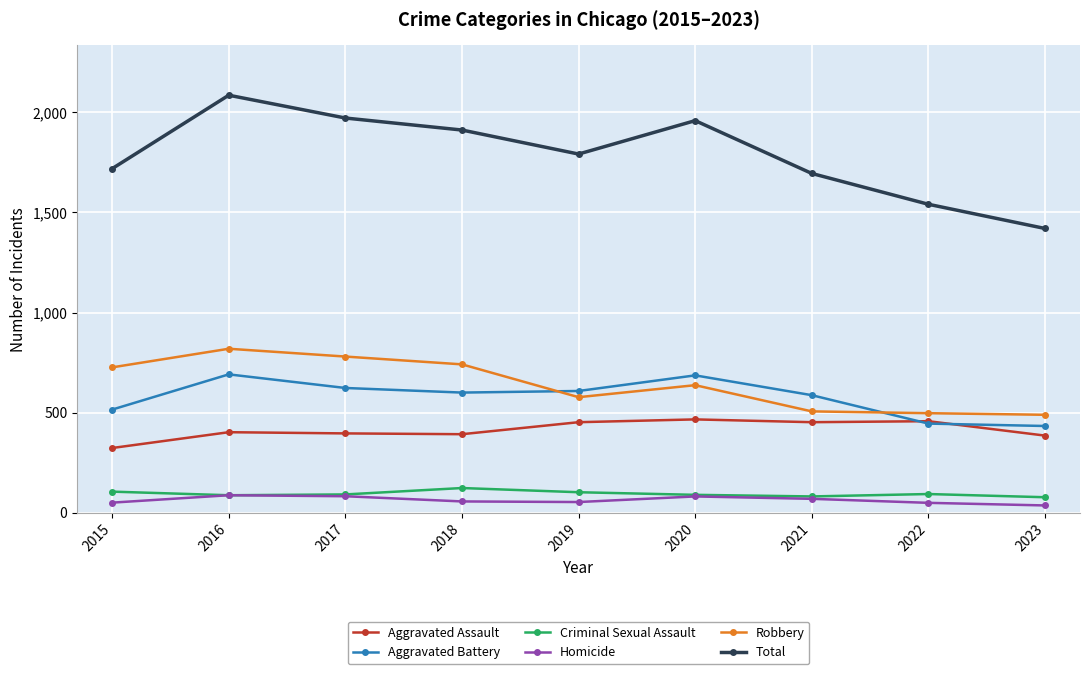

What is the value of the Homicide point at the 2nd from the left?

87